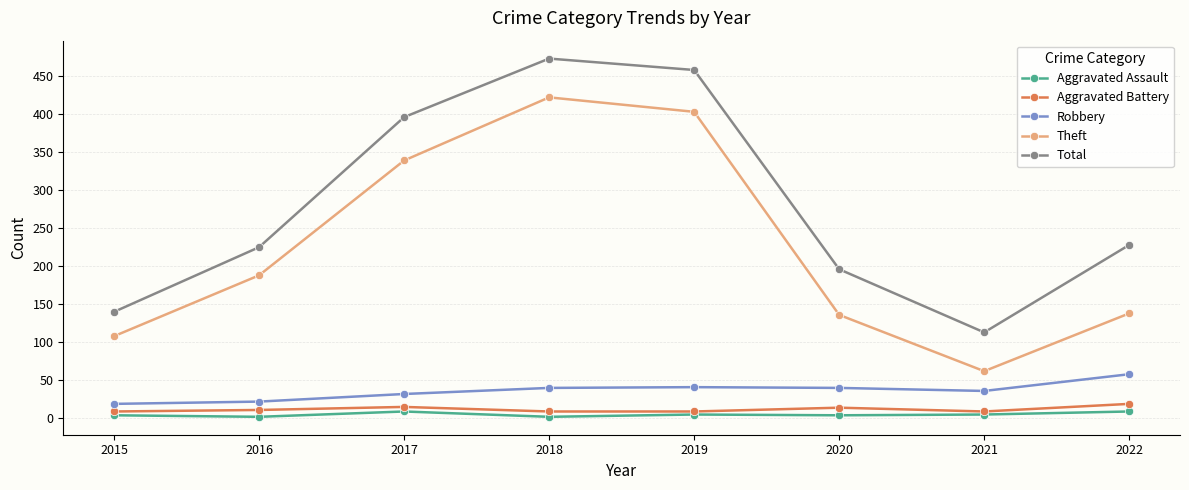

What is the difference between the maximum and minimum values in the Aggravated Assault series?

7